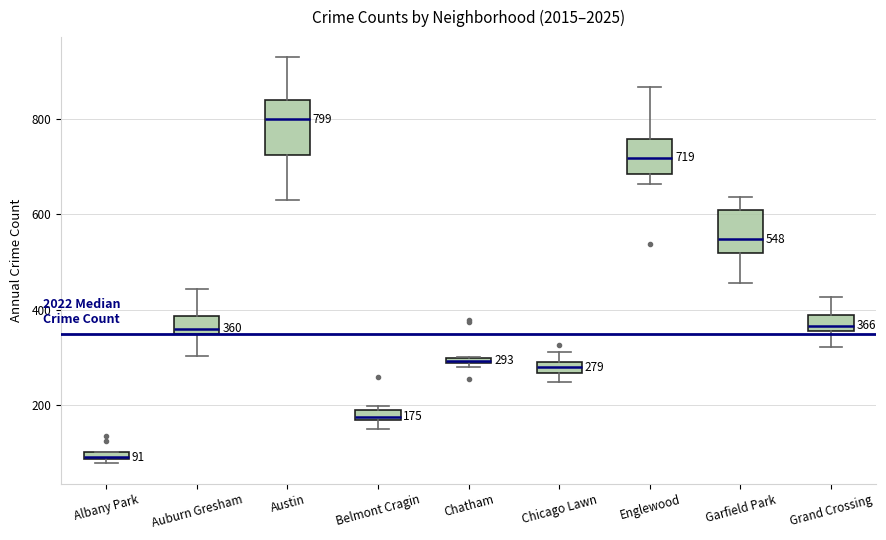

Comparing the boxes themselves (not the whiskers), which one is the tallest?

Austin